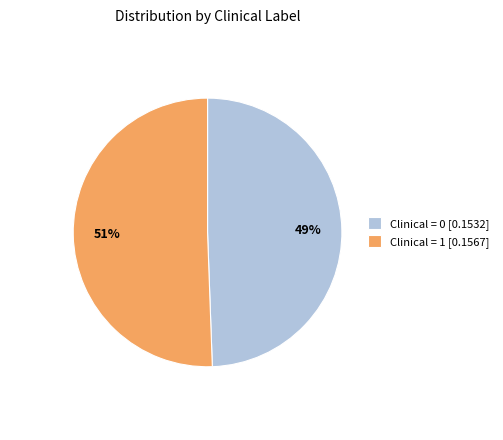

Which slice is the largest?

Clinical = 1 [0.1567]